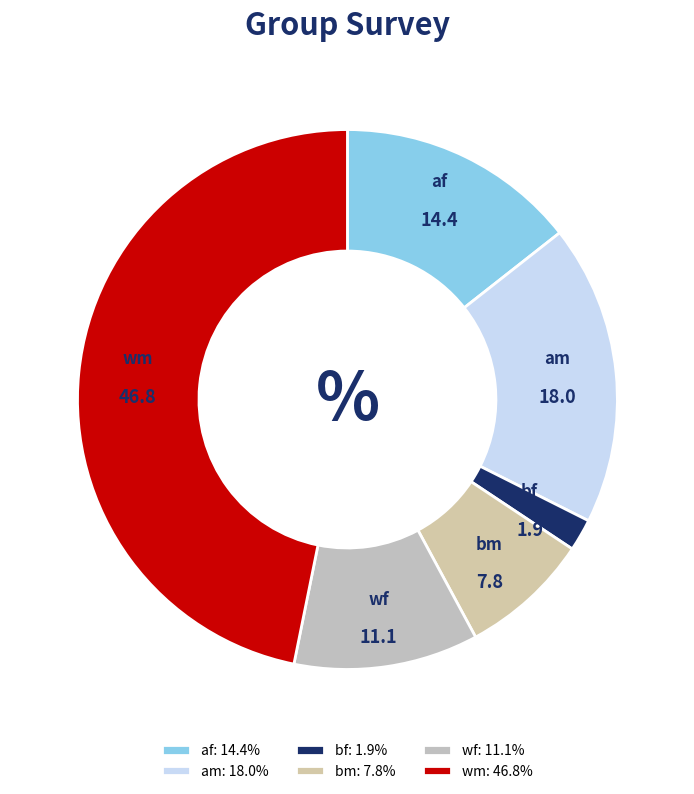

Between wm and af, which is larger?

wm